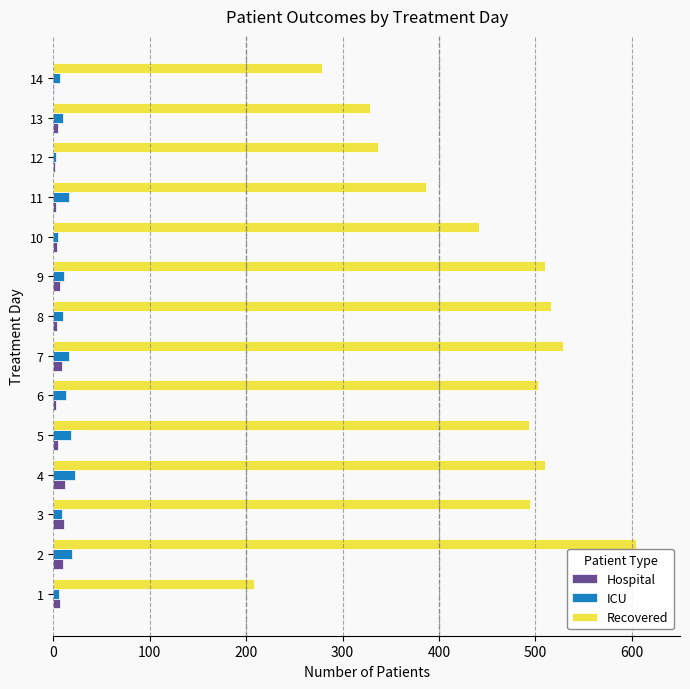

What is the maximum value for ICU?

23